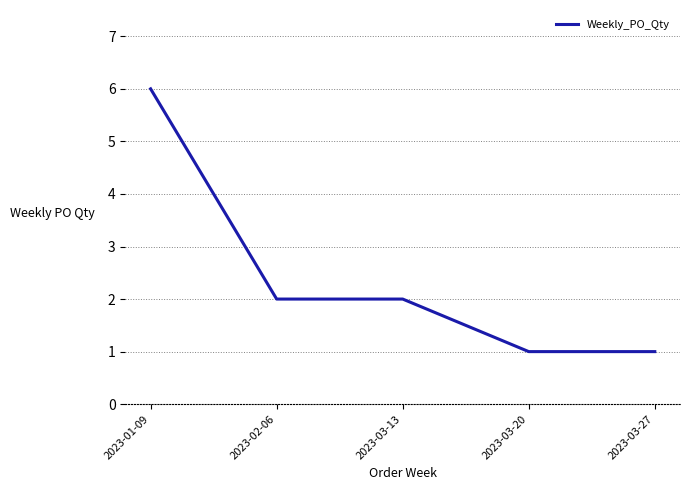

What is the difference between the maximum and minimum values?

5